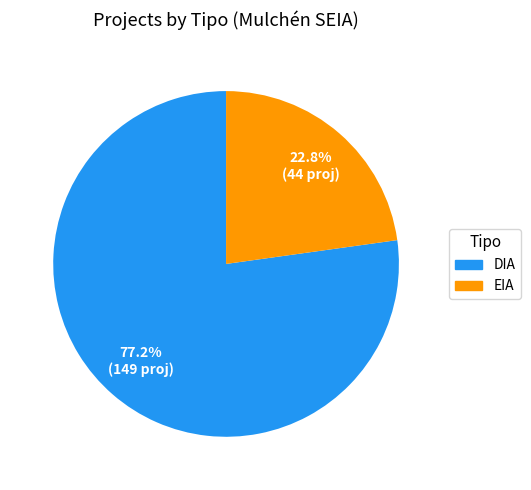

How many slices are in this pie chart?

2